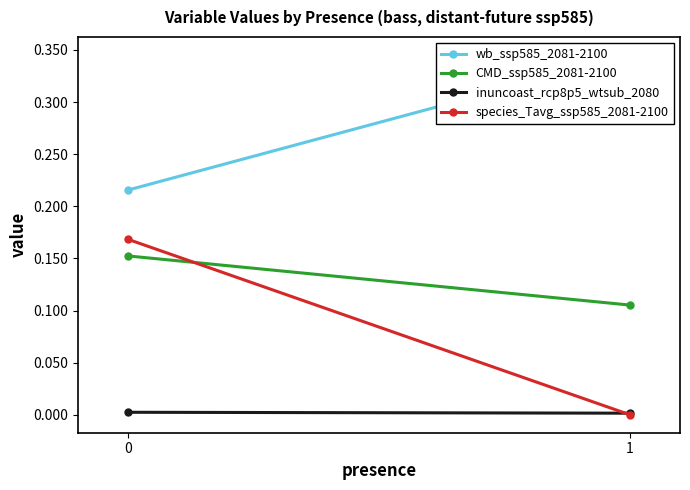

At how many categories does at least one series exceed 0?

2